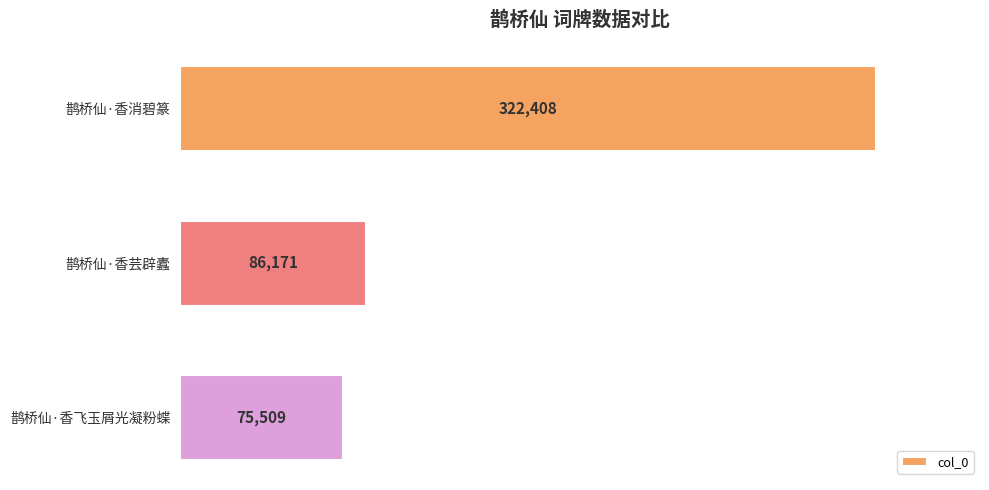

Reading top to bottom, what are all the values shown in this chart?

鹊桥仙·香消碧篆=322408	鹊桥仙·香芸辟蠹=86171	鹊桥仙·香飞玉屑光凝粉蝶=75509